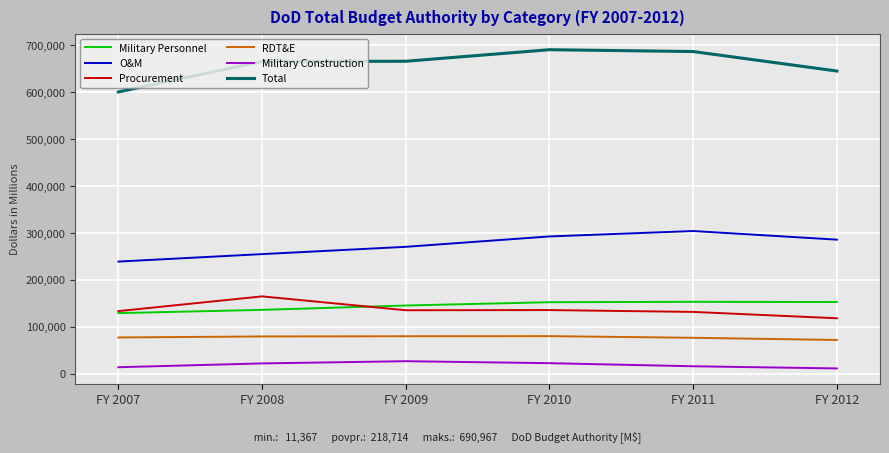

What is the greatest value displayed?

690967